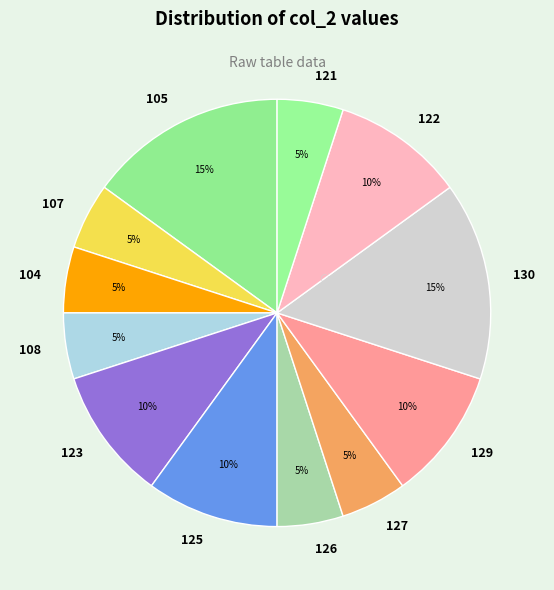

How many slices are in this pie chart?

12